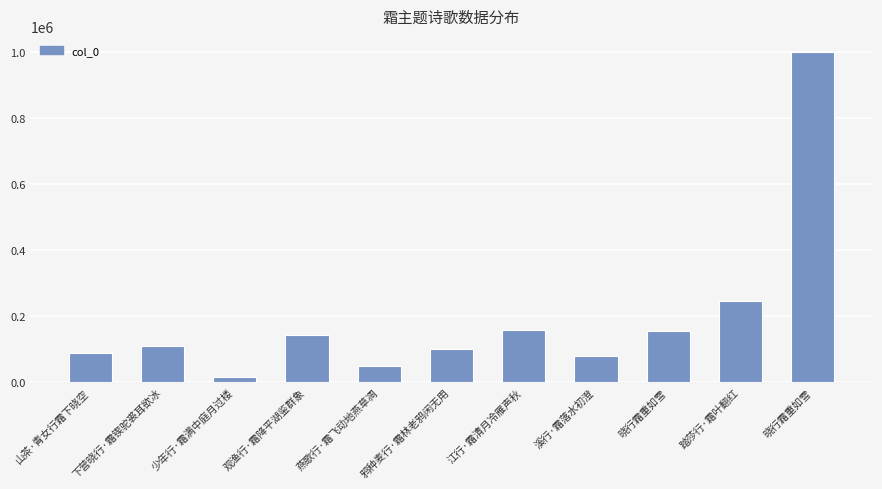

How many data points are less than 108428?

5